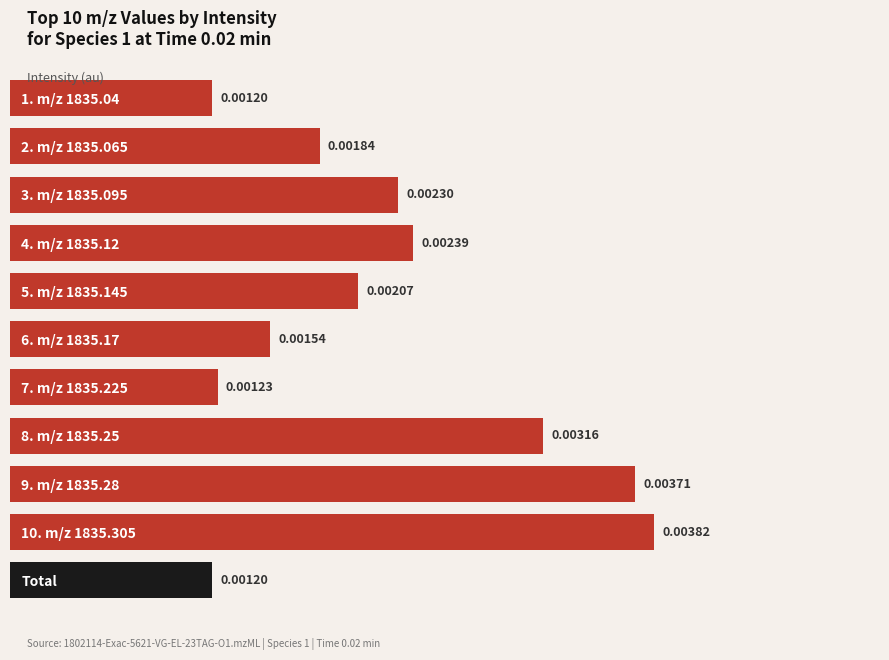

At which category does the chart reach its peak across all series?

10. m/z 1835.305